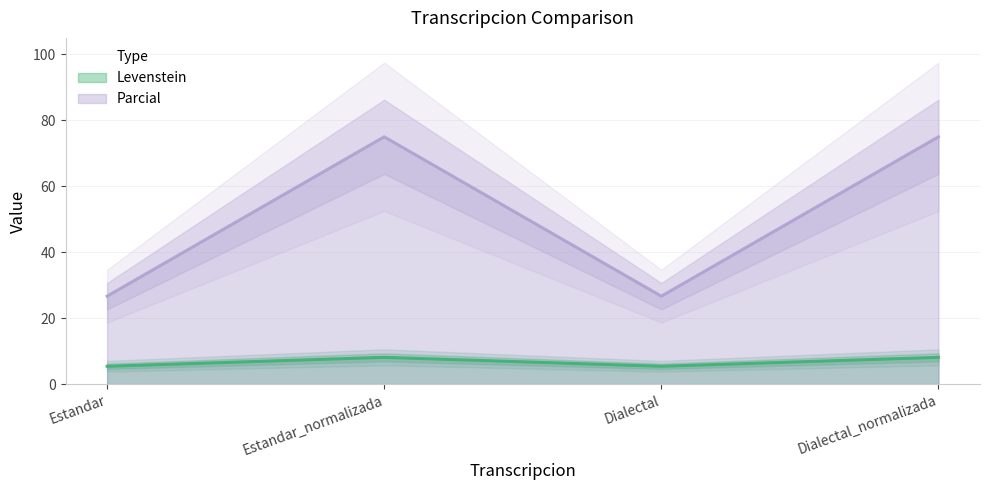

Is it true that Levenstein equals 8.1 at Dialectal_normalizada?

True